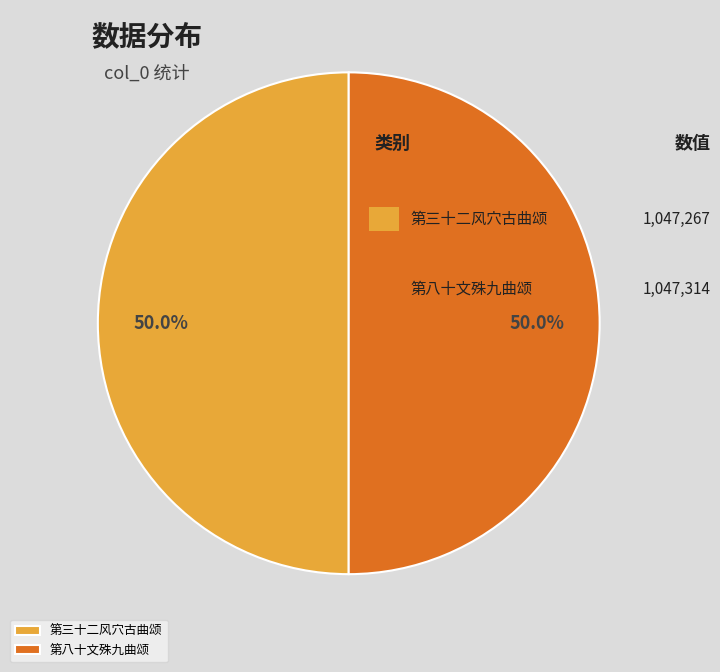

Is it true that 第三十二风穴古曲颂 is 50% of the pie?

True